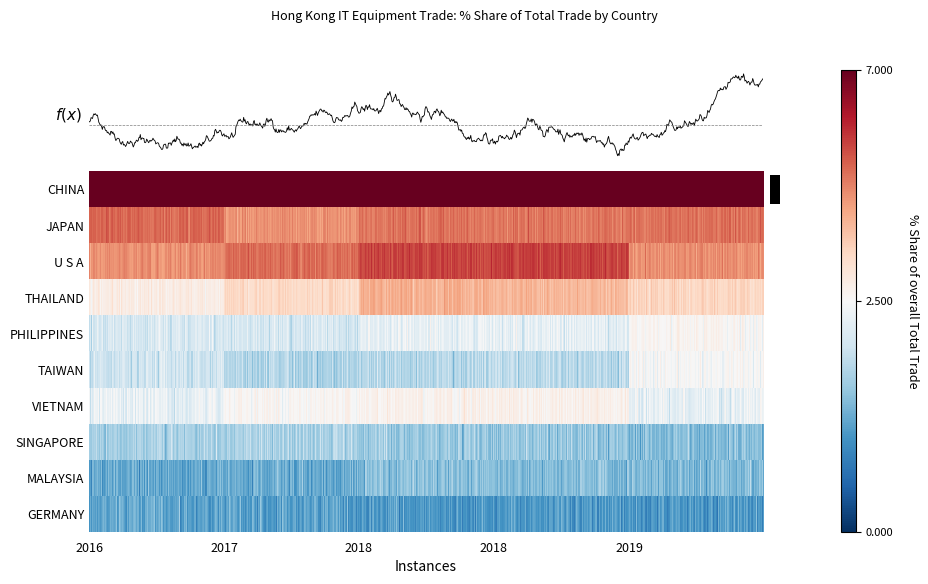

How many series are shown in this chart?

10